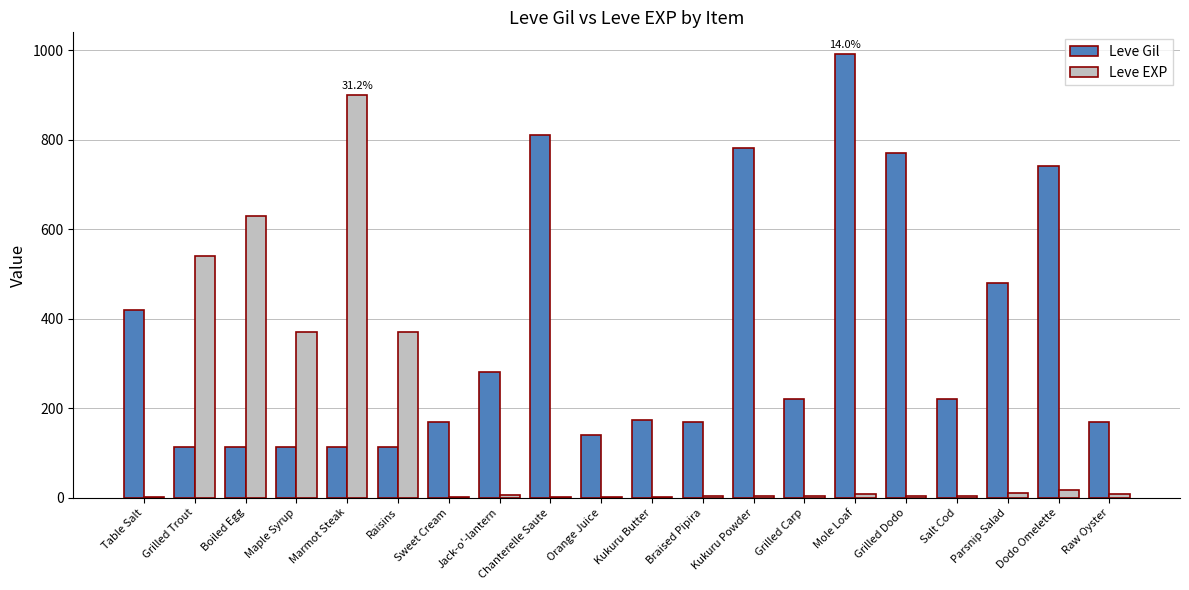

Which series has the largest total across all categories?

Leve Gil